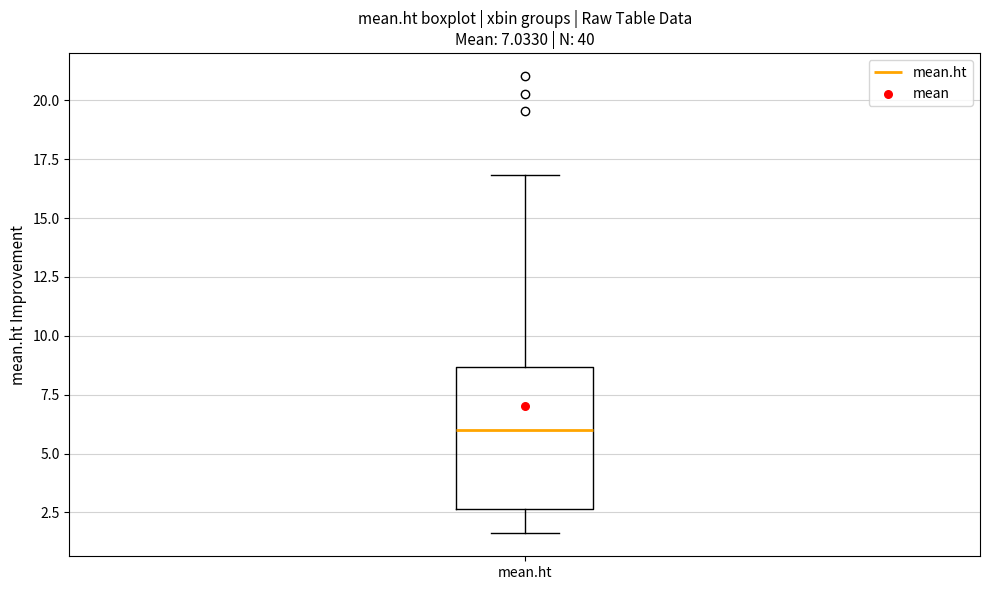

Where is the upper edge of the box for mean.ht on the y-axis? The values are not printed on the chart, so give them approximately, as read against the axis.

8.5